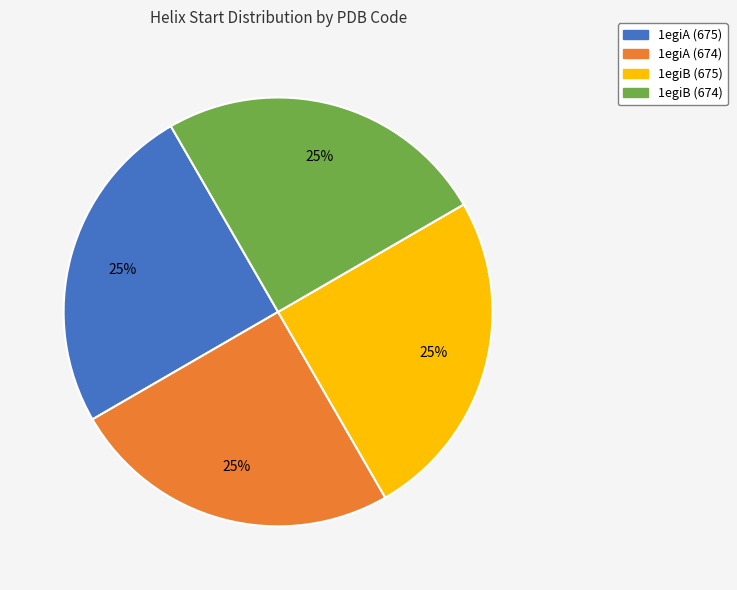

True or false: 1egiA (674) accounts for 25% of the total.

True